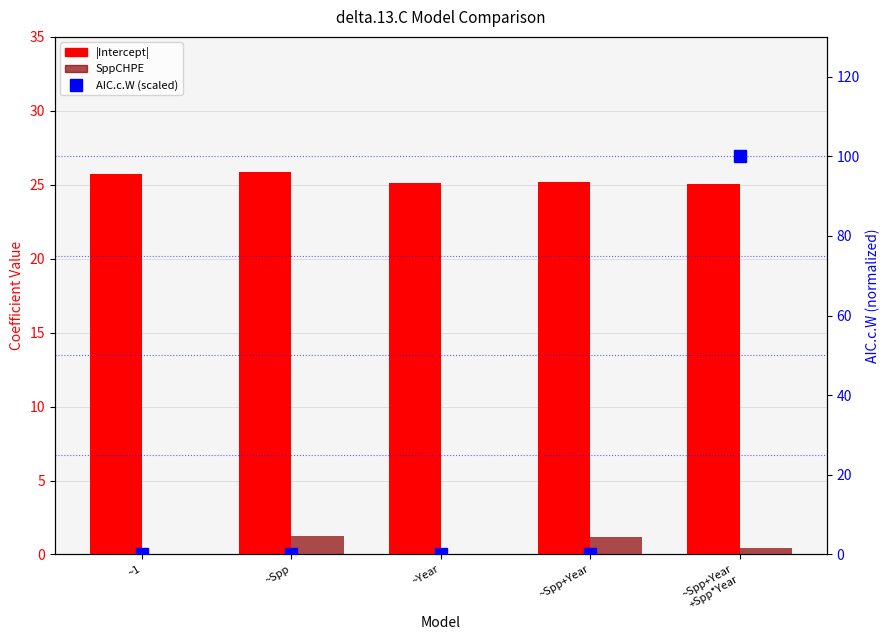

Reading right to left, transcribe all the data shown in this chart.

|Intercept|: ~Spp+Year
+Spp*Year=25.1	~Spp+Year=25.2	~Year=25.1	~Spp=25.8	~1=25.7
SppCHPE: ~Spp+Year
+Spp*Year=0.5	~Spp+Year=1.2	~Year=0.0	~Spp=1.3	~1=0.0
AIC.c.W (scaled): ~Spp+Year
+Spp*Year=100.0	~Spp+Year=0.0	~Year=0.0	~Spp=0.0	~1=0.0